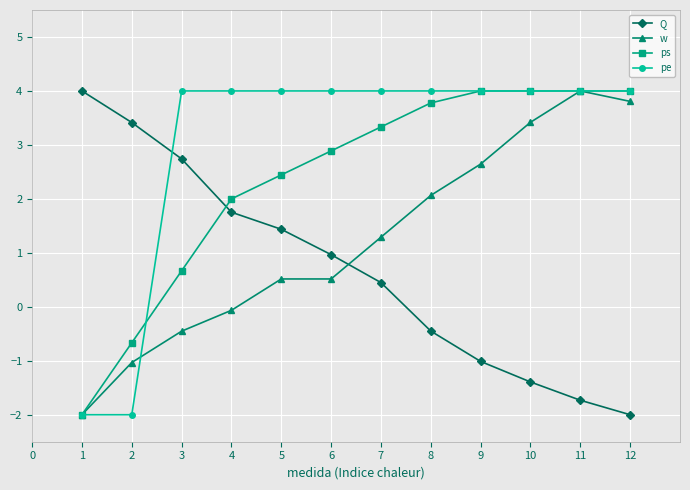

What is the difference between the highest and lowest values at 5?

3.5